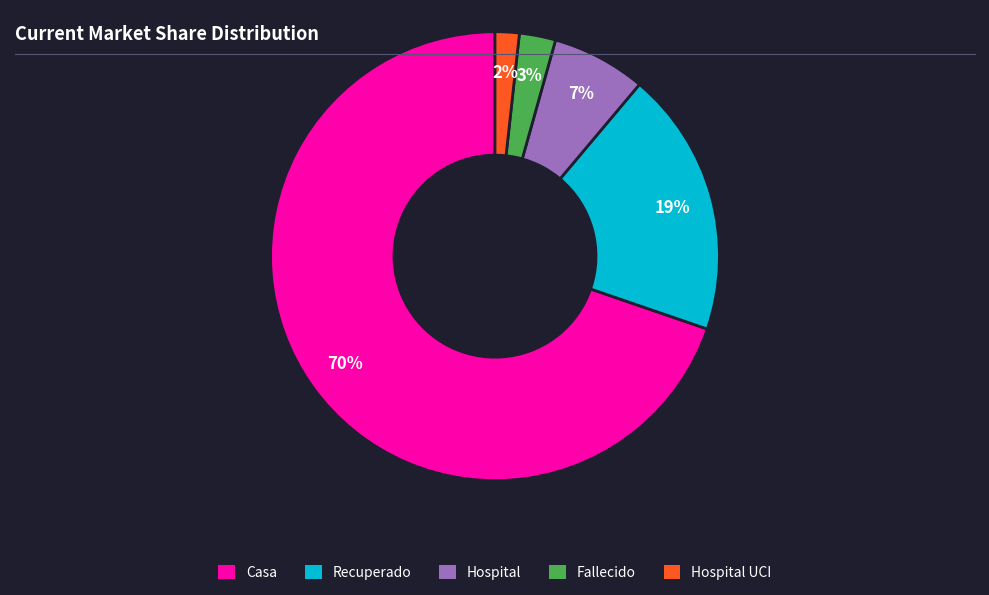

To the nearest percent, what is the average slice percentage?

20%